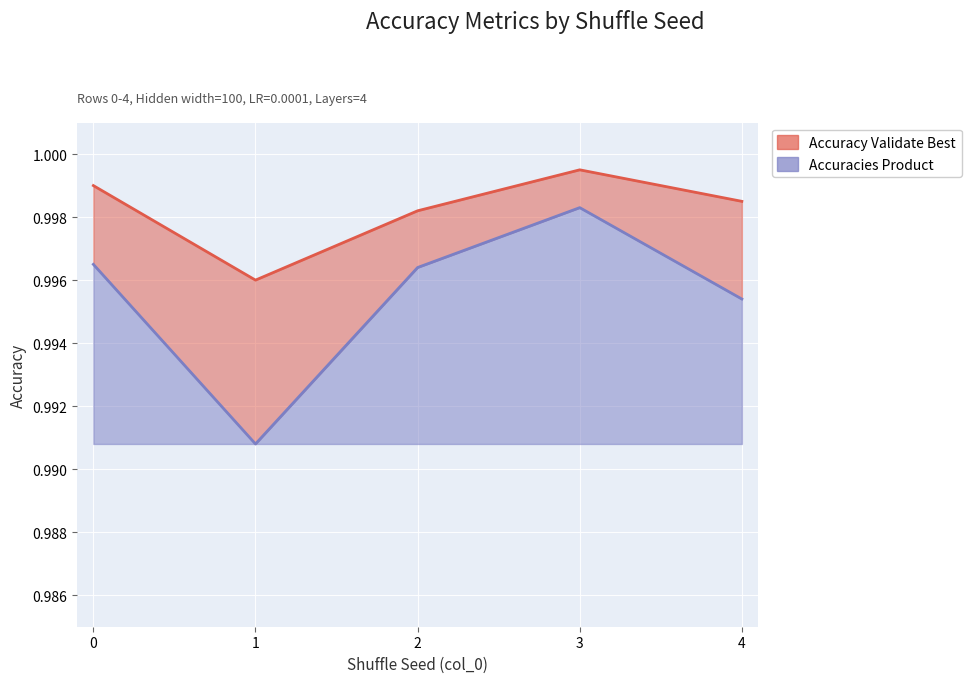

True or false: Accuracies Product has a value of 1.5 at 3.

False